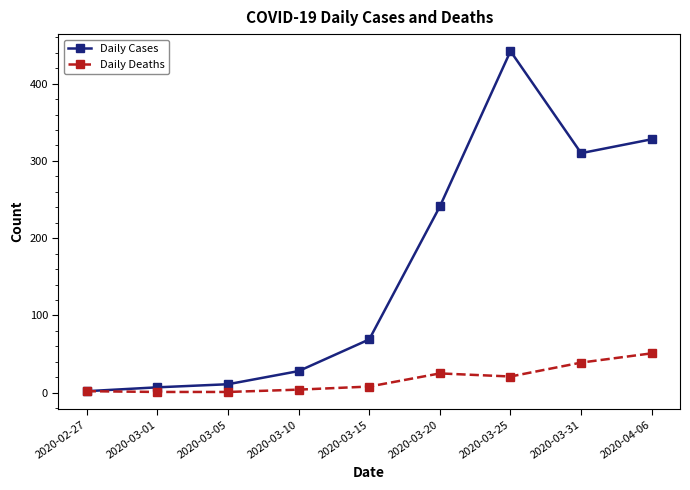

What is the sum of the Daily Deaths values at 2020-04-06 and 2020-03-15?

59